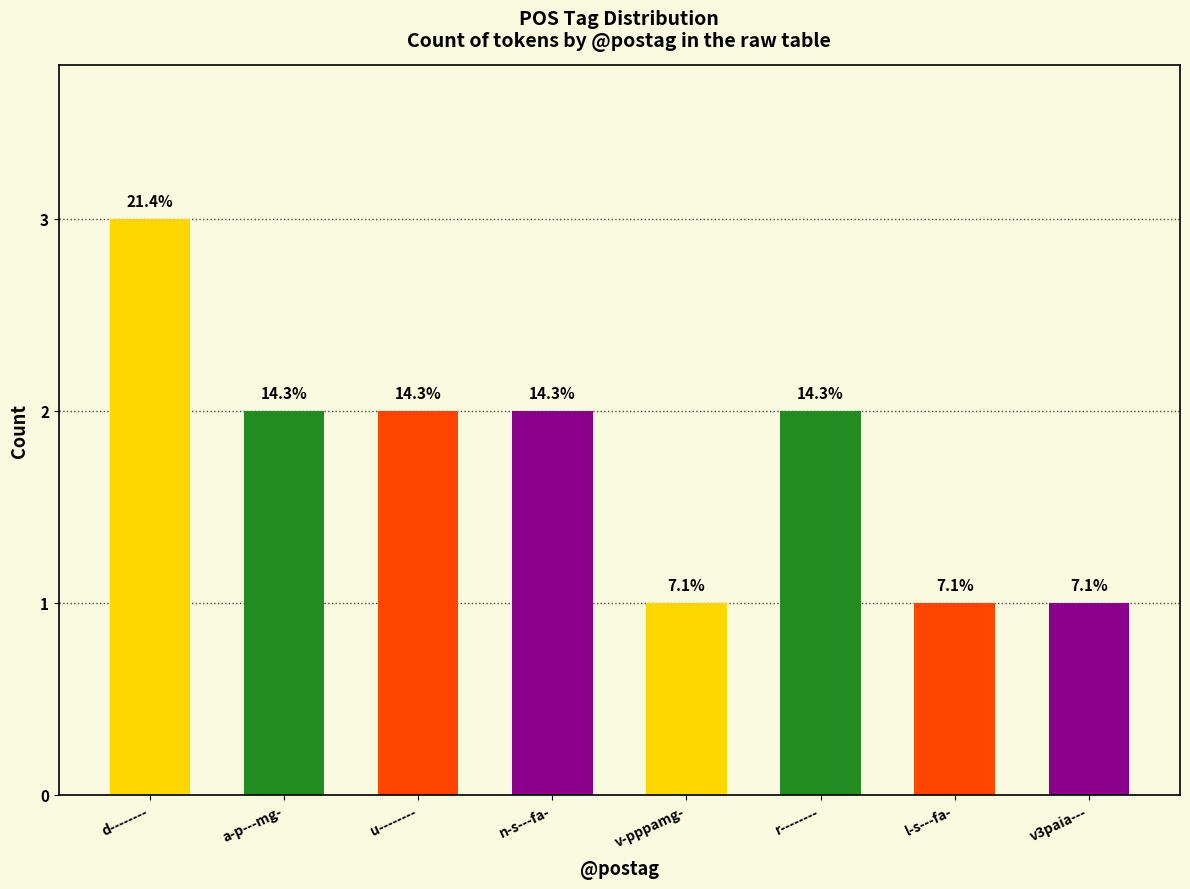

True or false: the data shows 2 at r--------.

True